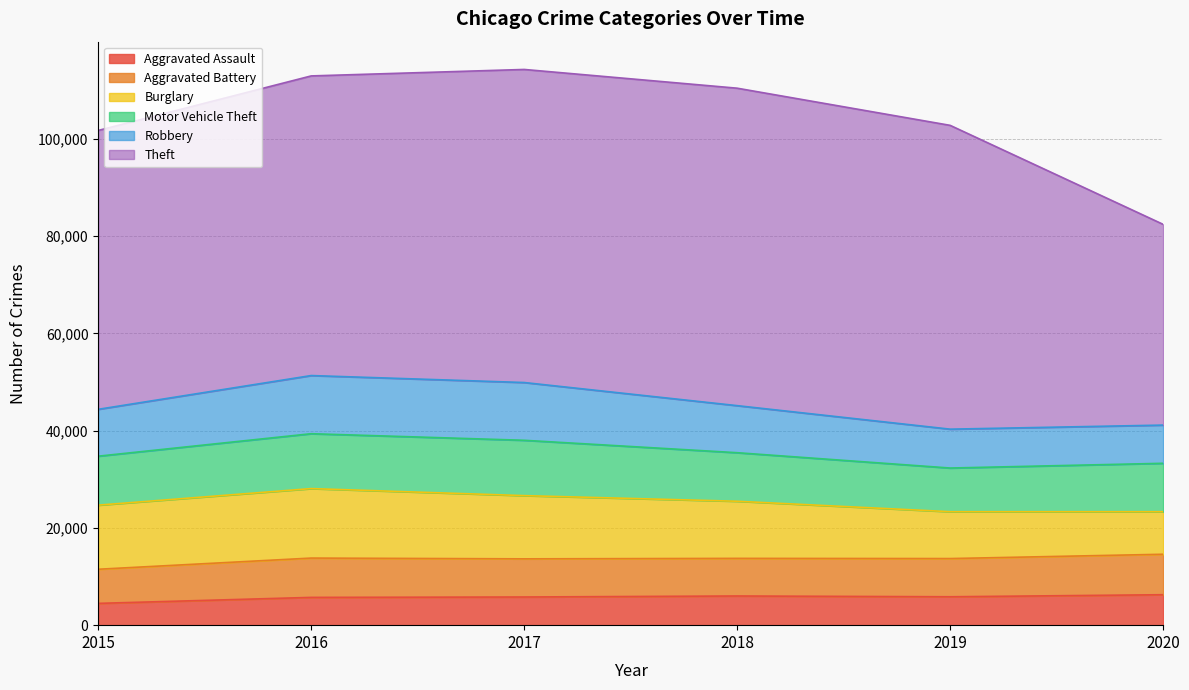

Which series has the largest range (max minus min)?

Theft